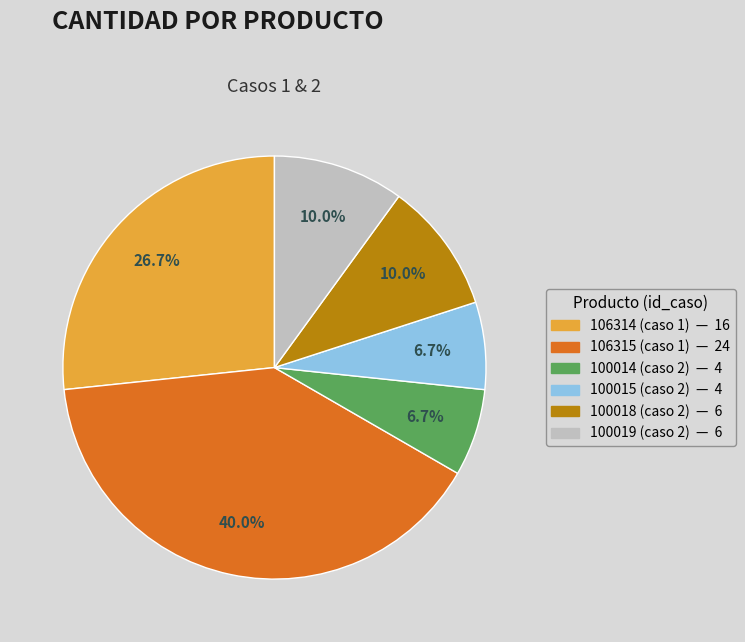

To the nearest percent, what is the average slice percentage?

17%